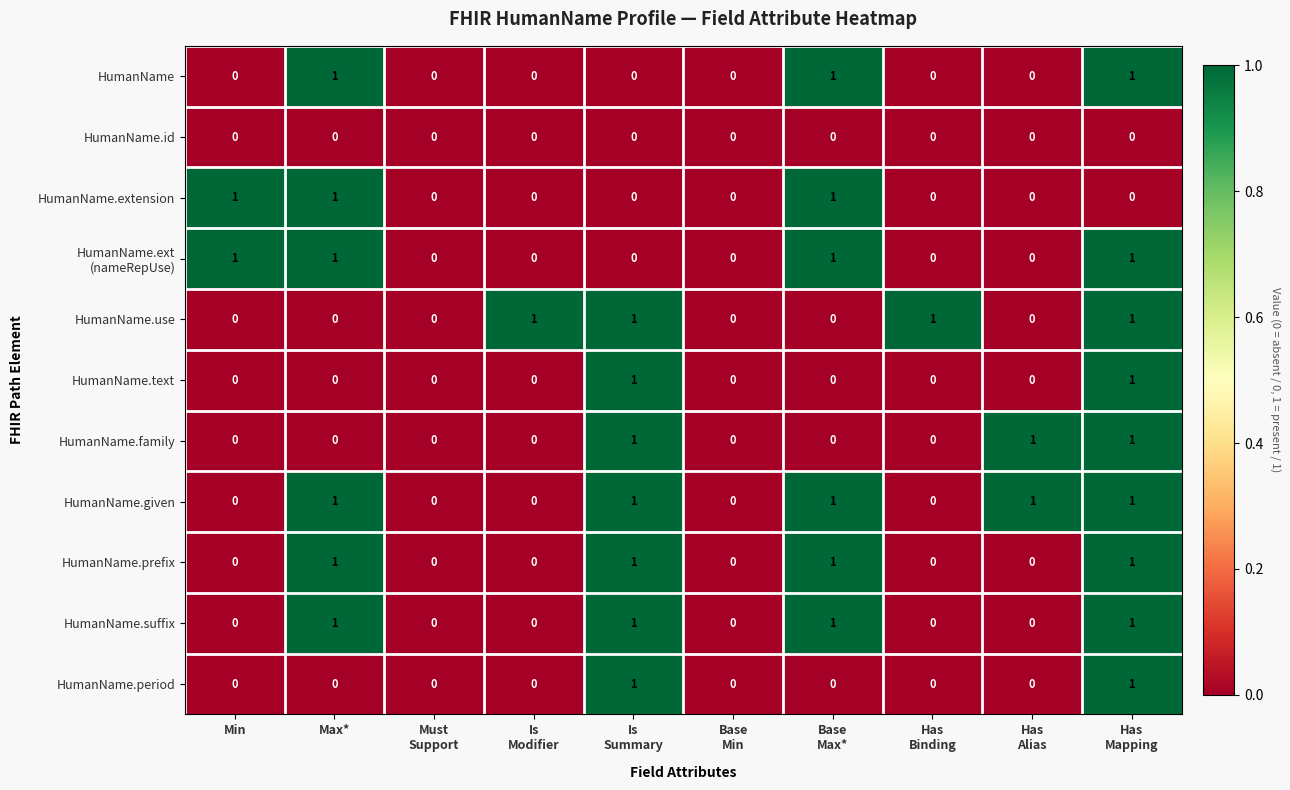

What is the total value across all series at Has
Mapping?

9